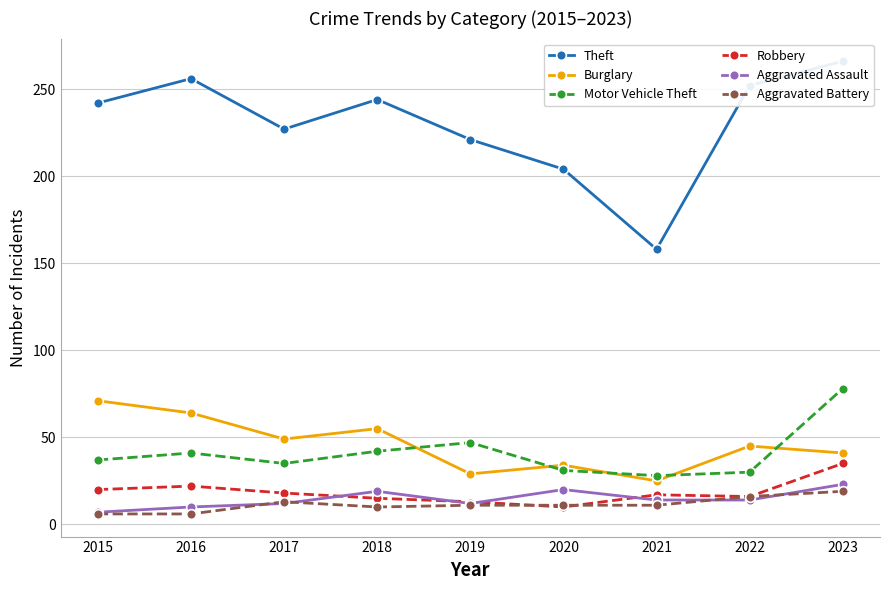

What is the difference between the highest and lowest values at 2015?

236